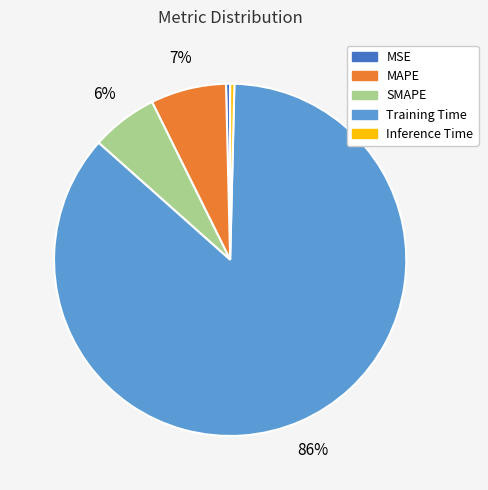

What percentage is the MAPE slice, to the nearest percent?

7%